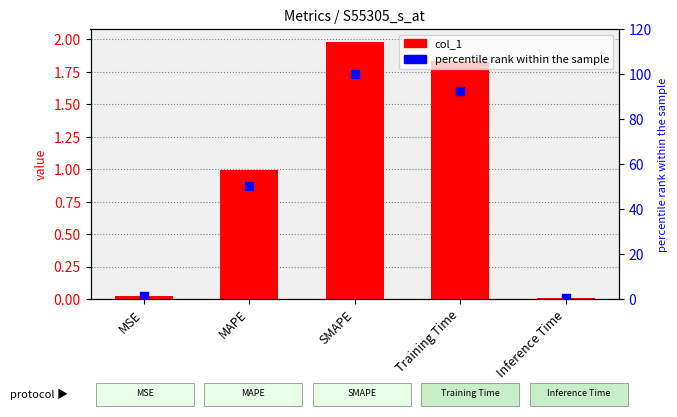

Which series contains the lowest Y value?

col_1